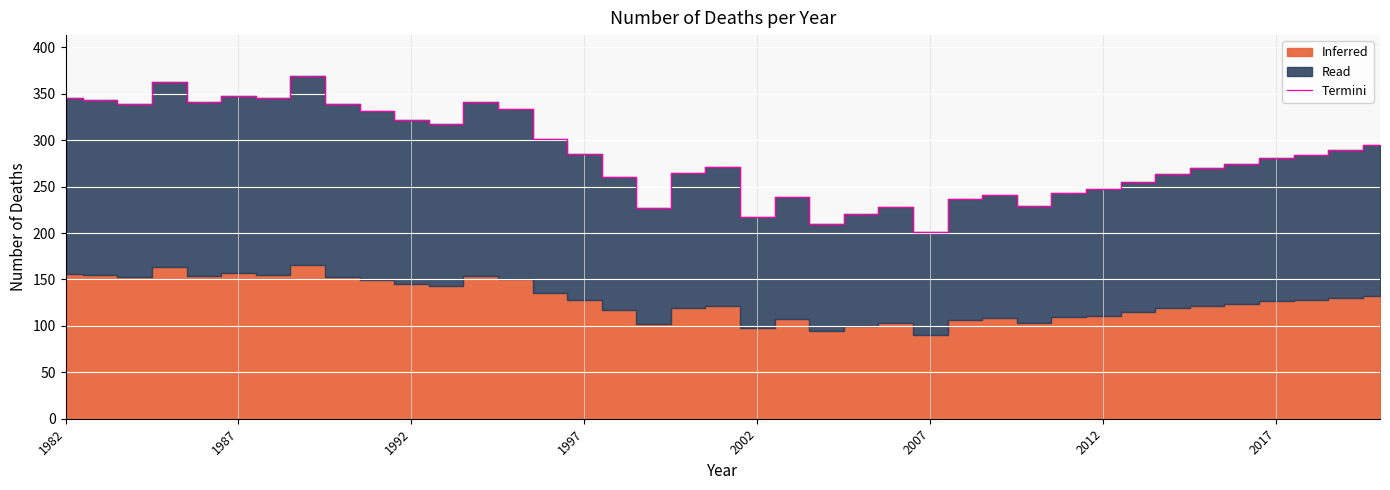

What is the maximum value for Termini?

369